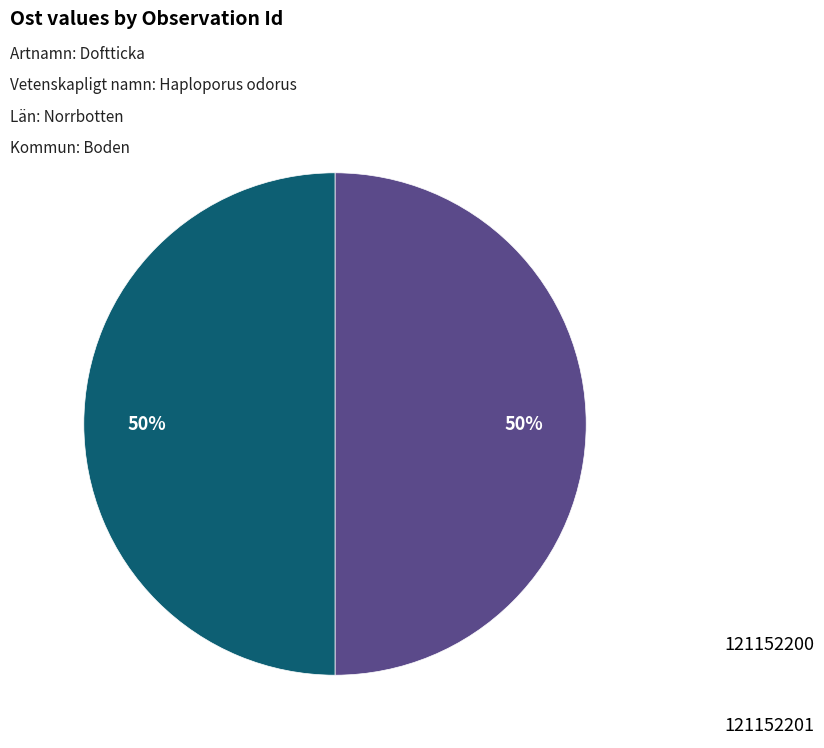

To the nearest percent, what is the average slice percentage?

50%